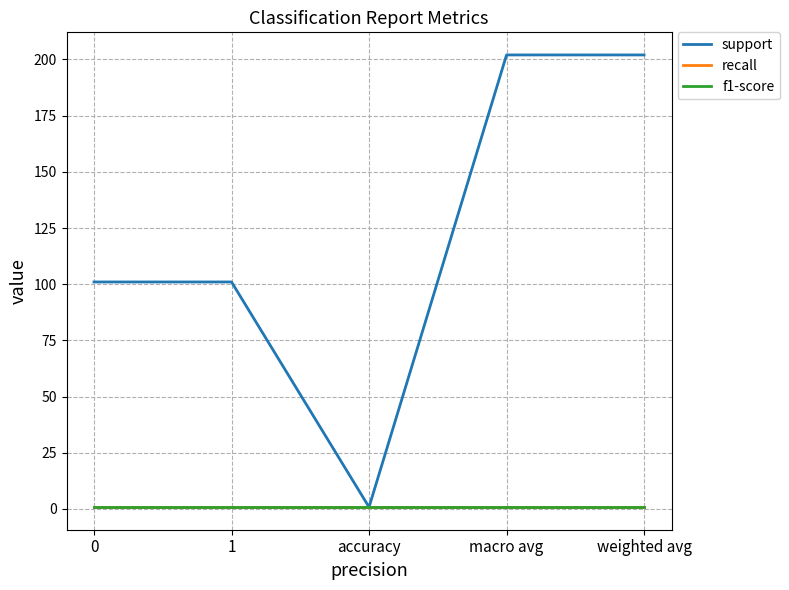

Is it true that f1-score equals 0.3 at weighted avg?

False